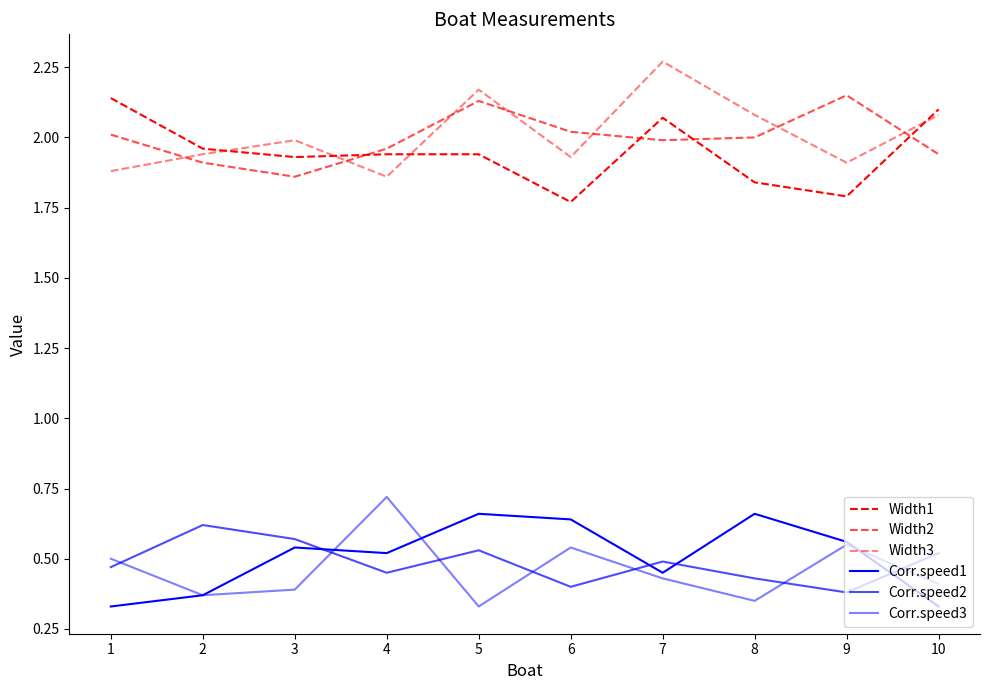

True or false: Corr.speed2 has more than 1 interior local peaks.

True